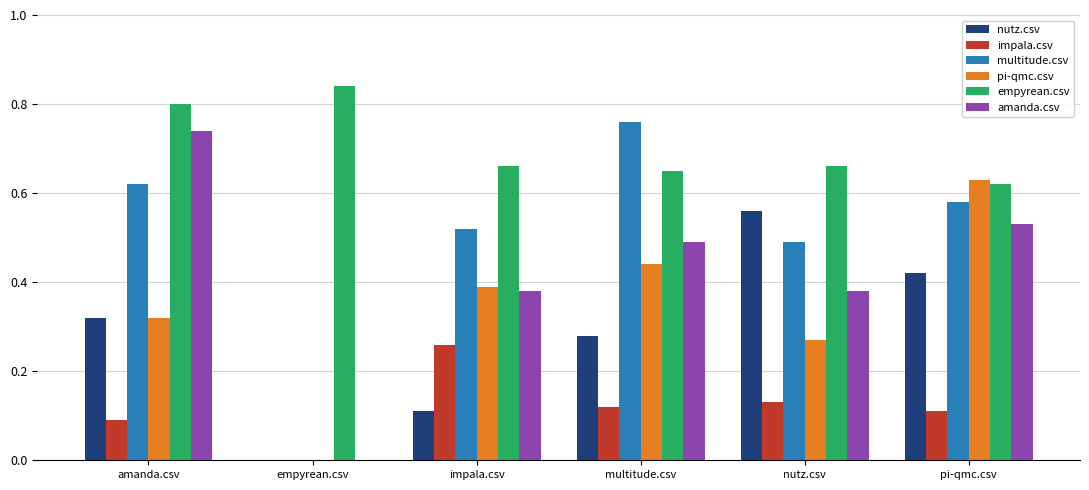

Which category has the highest value in the empyrean.csv series?

empyrean.csv